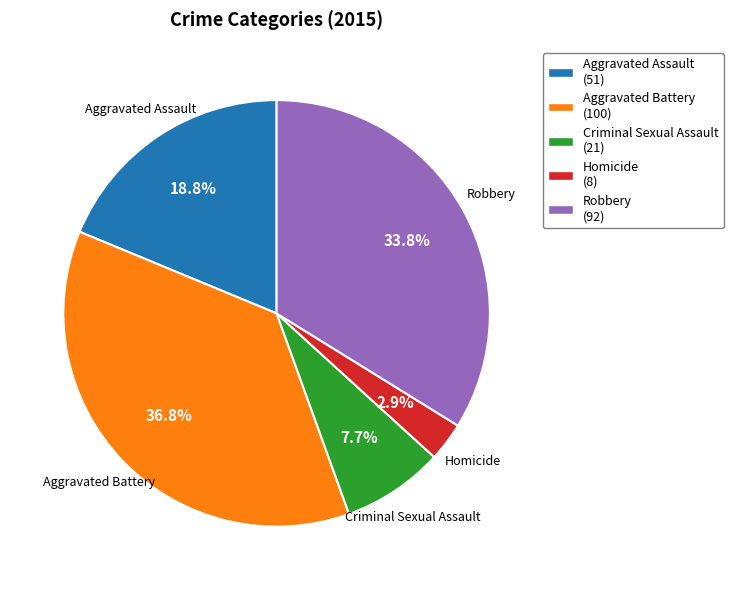

Count the number of slices in the pie.

5